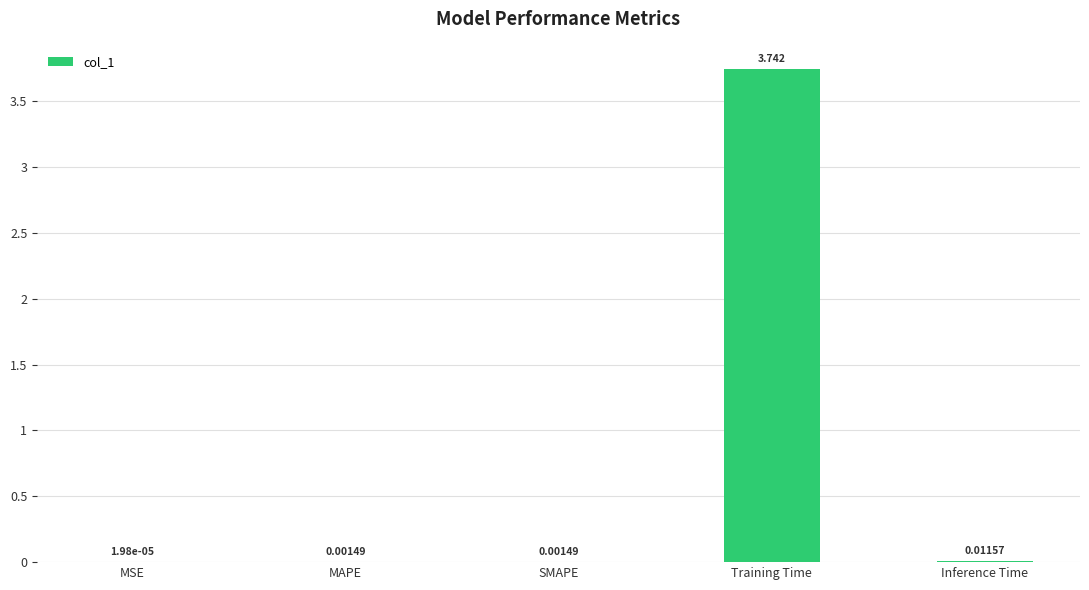

How many categories are shown in the chart?

5